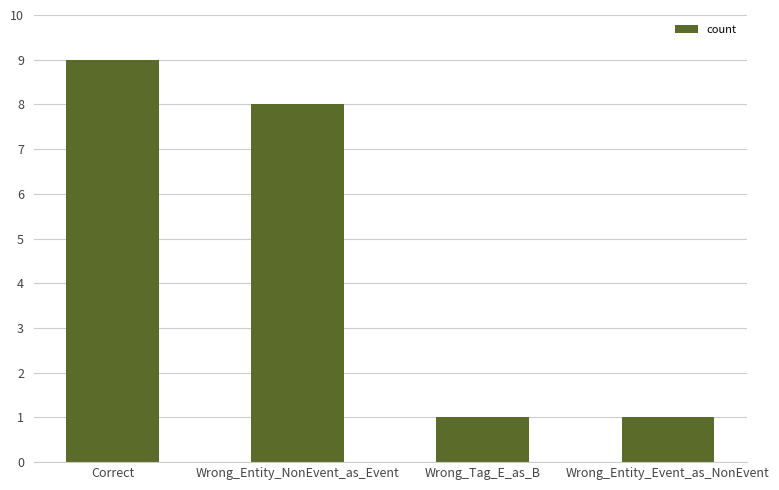

What is the sum of the values at Wrong_Tag_E_as_B and Correct?

10